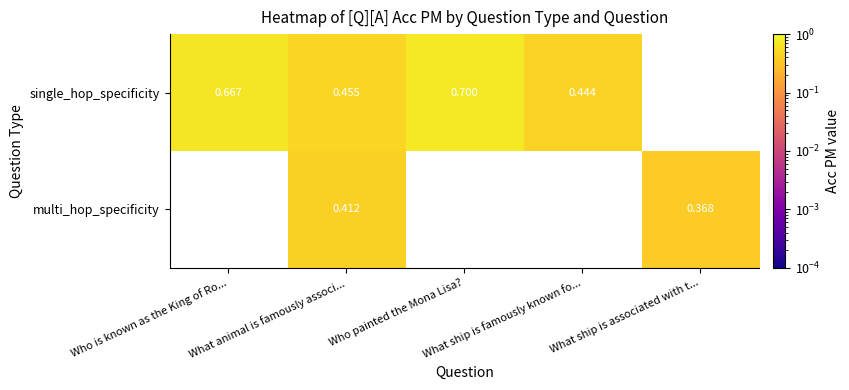

Which has a higher value, Who is known as the King of Ro... or What ship is famously known fo...?

Who is known as the King of Ro...